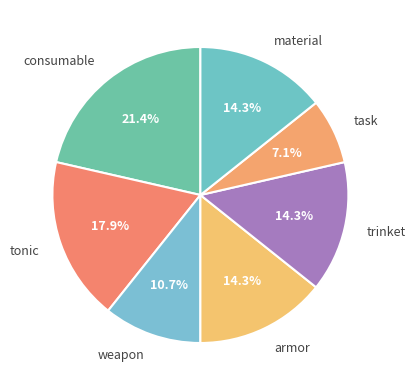

Do weapon and consumable together represent more than half of the pie?

No